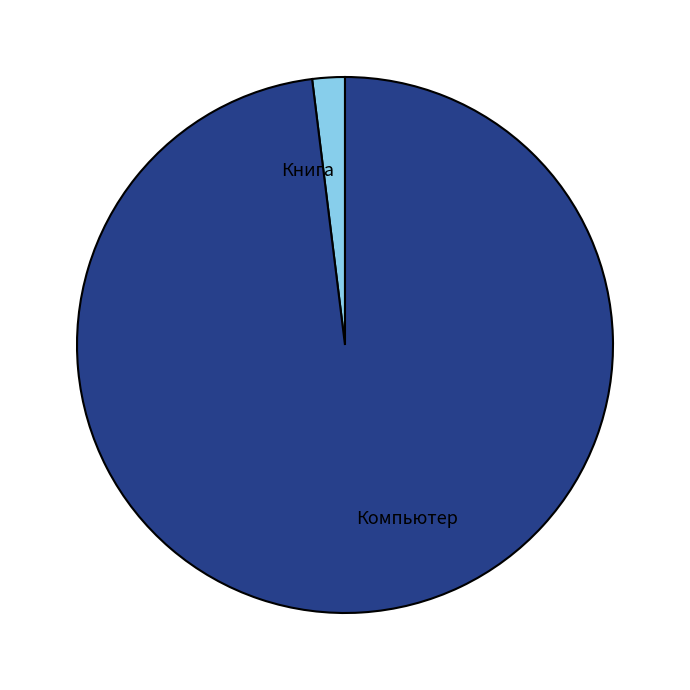

Count the number of slices in the pie.

2